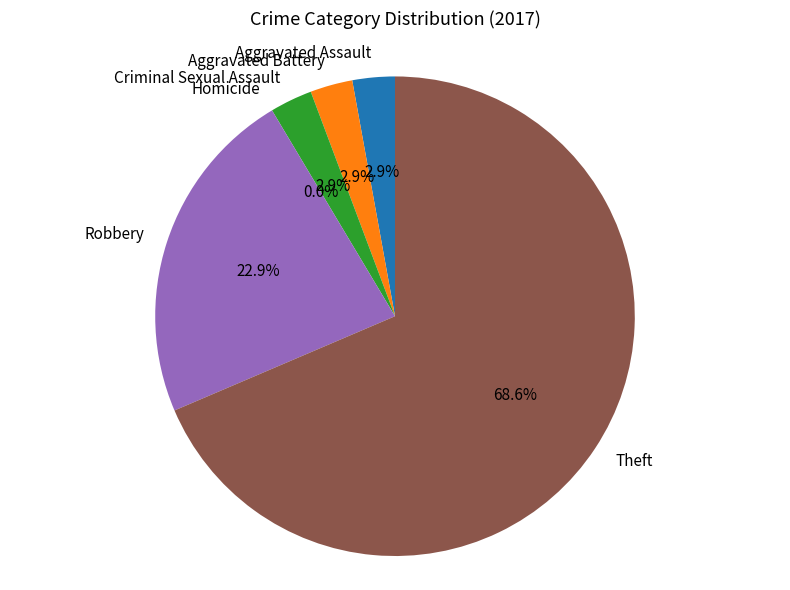

The Aggravated Assault slice represents 3% of the pie. True or false?

True